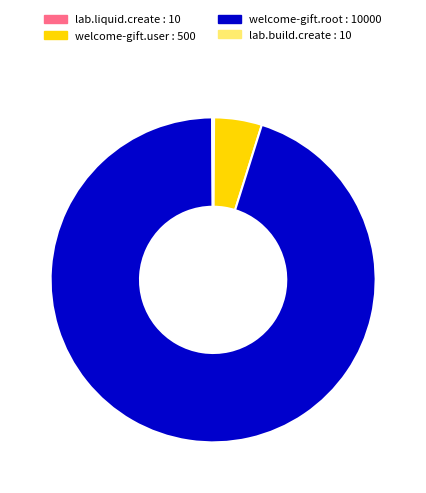

Which slice is the largest?

welcome-gift.root